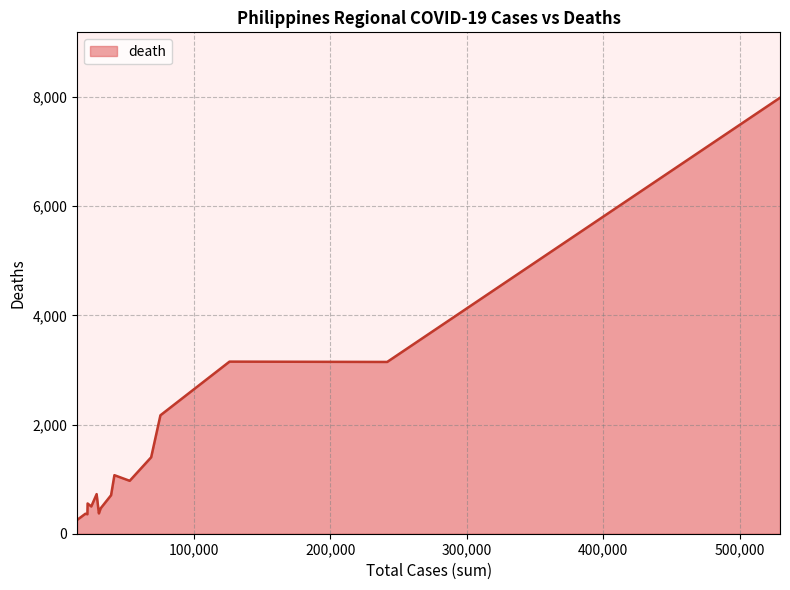

Does the chart display data point markers on the line(s)?

No